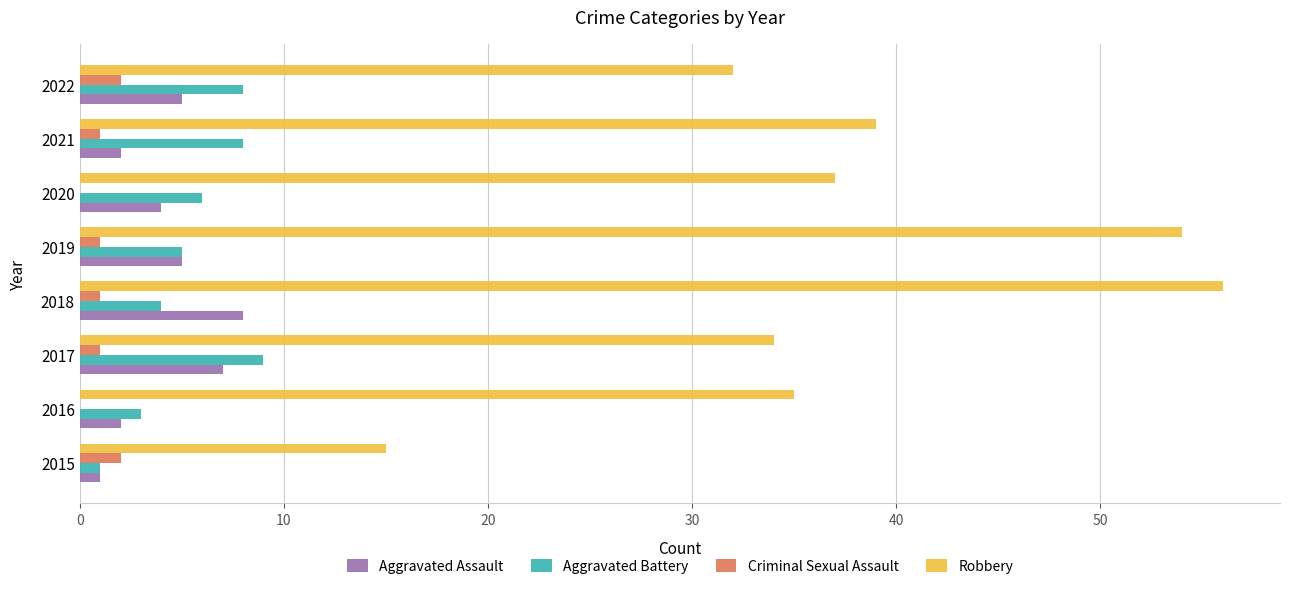

True or false: Aggravated Battery has a value of 15 at 2017.

False